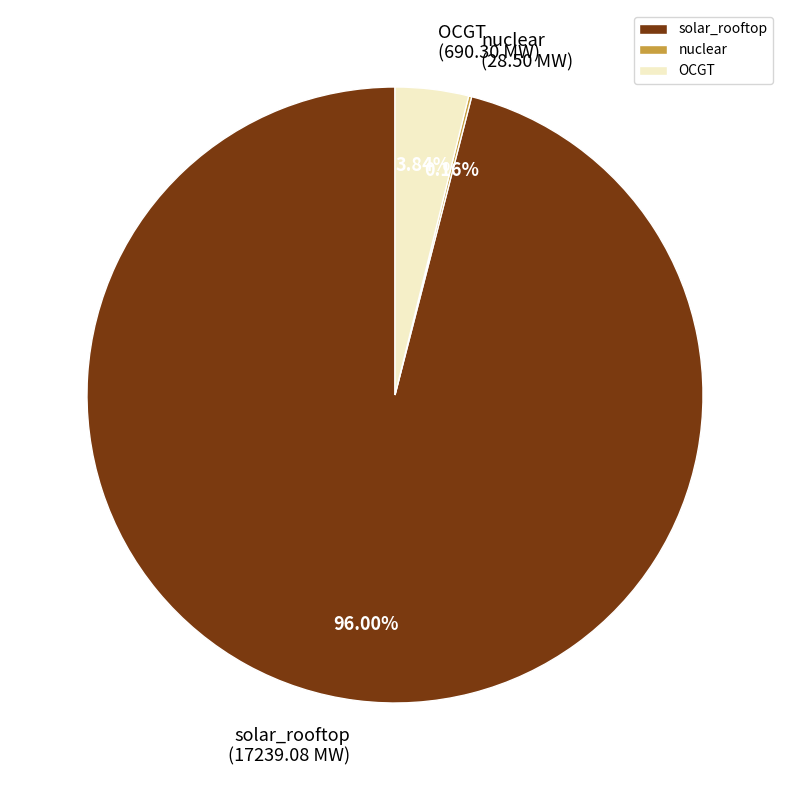

Is it true that solar_rooftop is 96% of the pie?

True